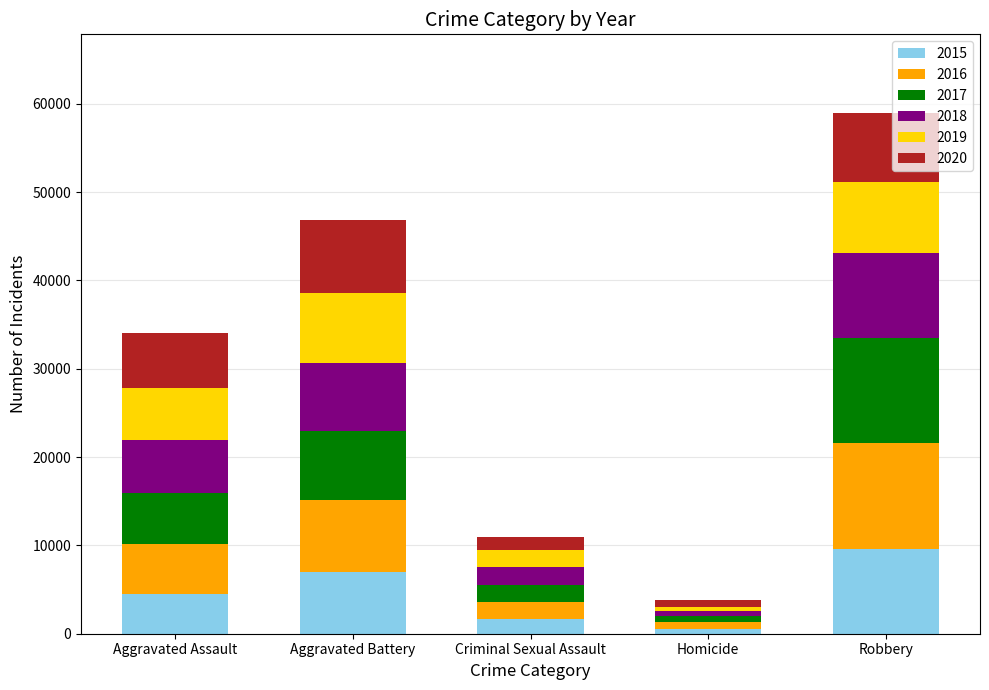

True or false: 2015 has a value of 7019 at Aggravated Battery.

True